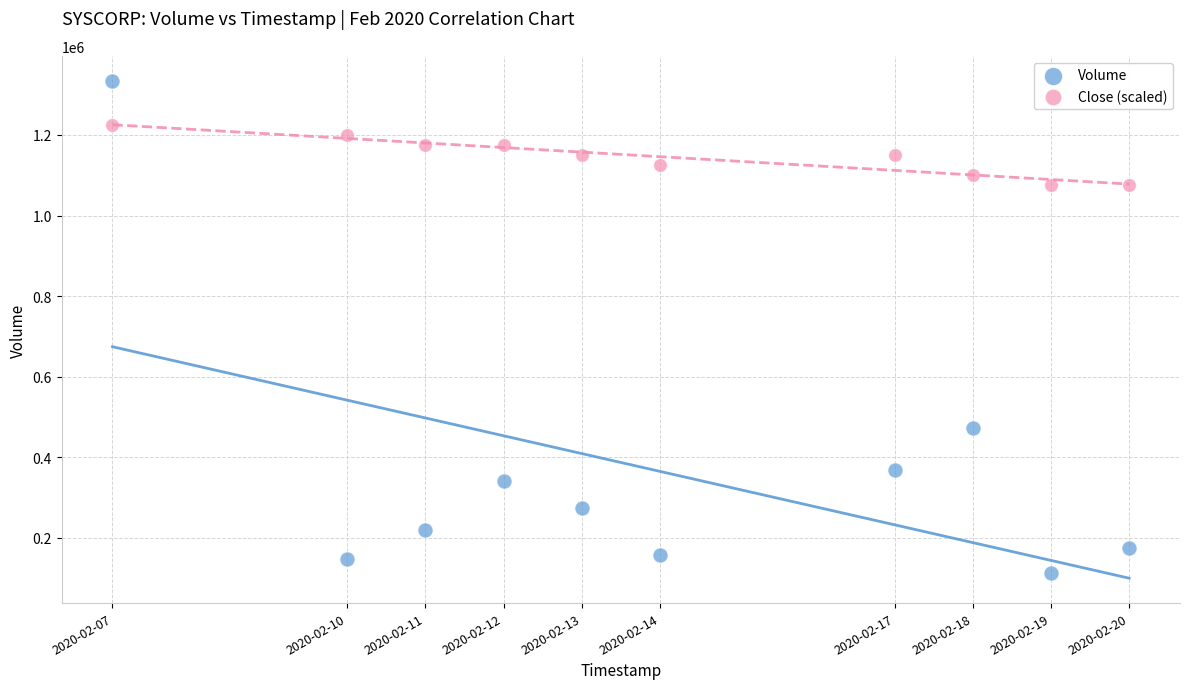

Which series reaches the maximum Y coordinate?

Volume